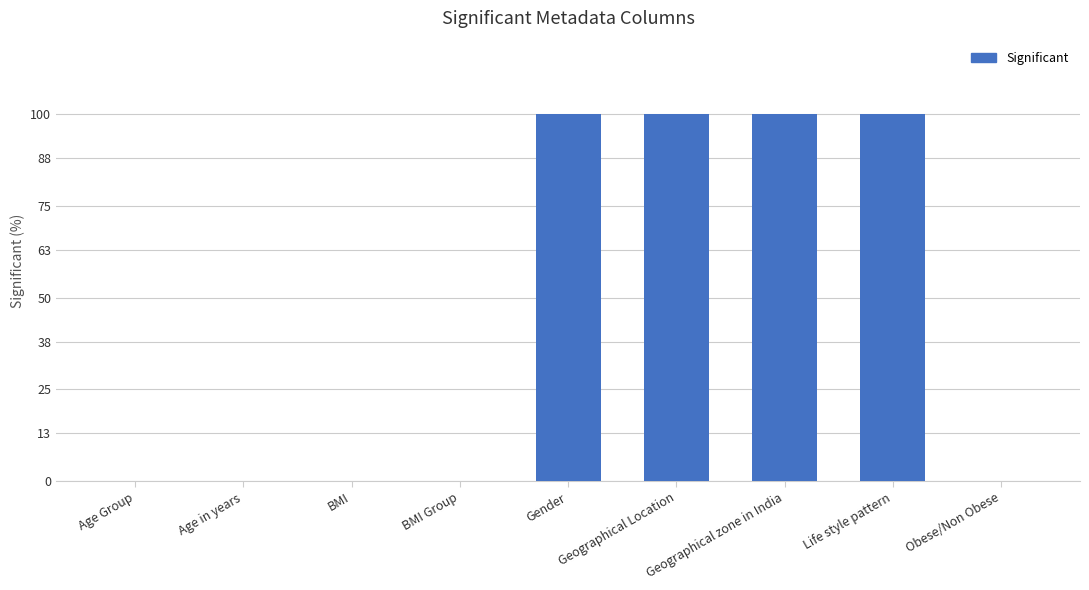

What is the sum of all values?

400